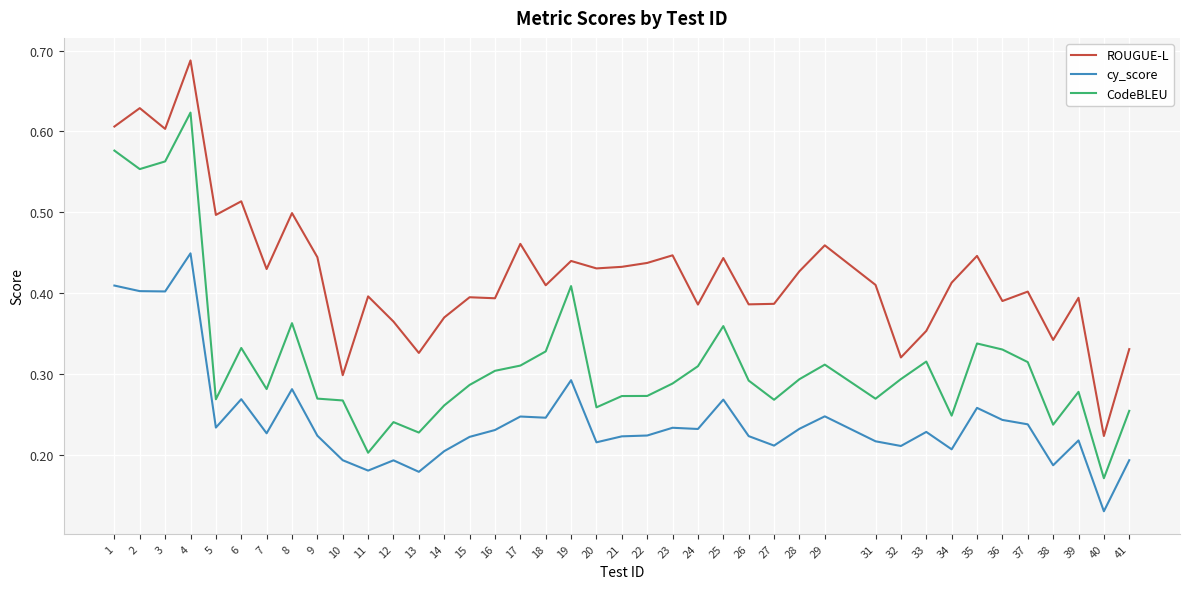

Between 11 and 31, which series saw the biggest shift?

CodeBLEU